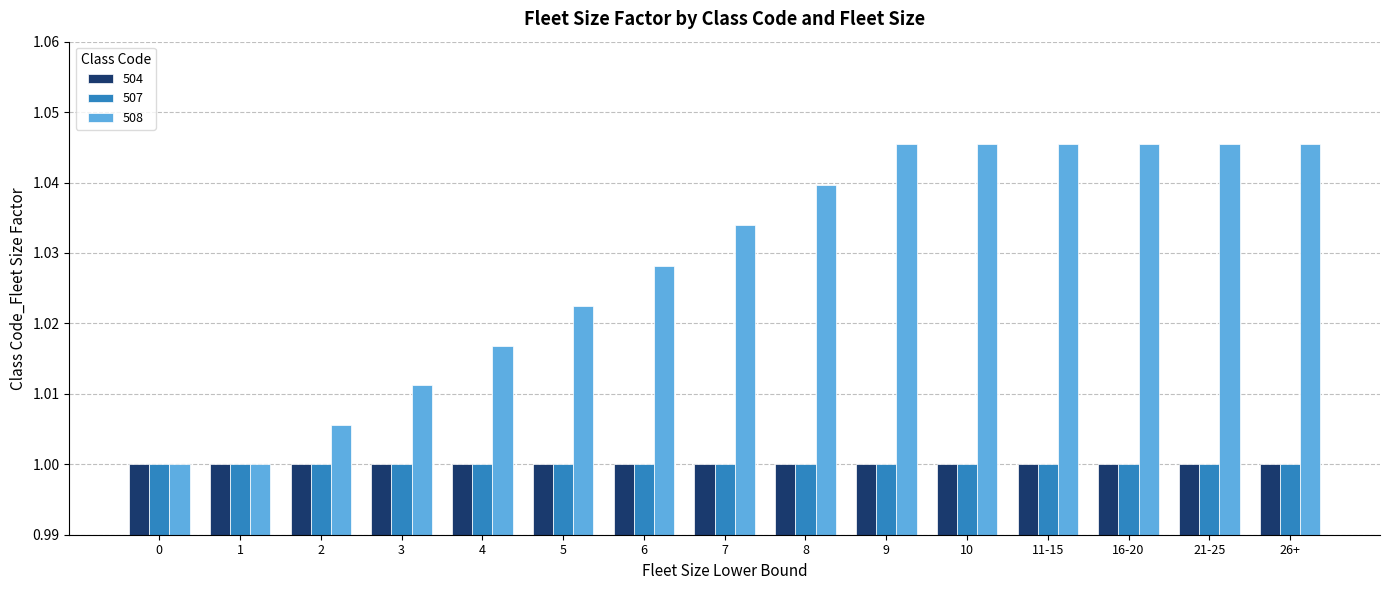

Between 8 and 10, which series saw the biggest shift?

508